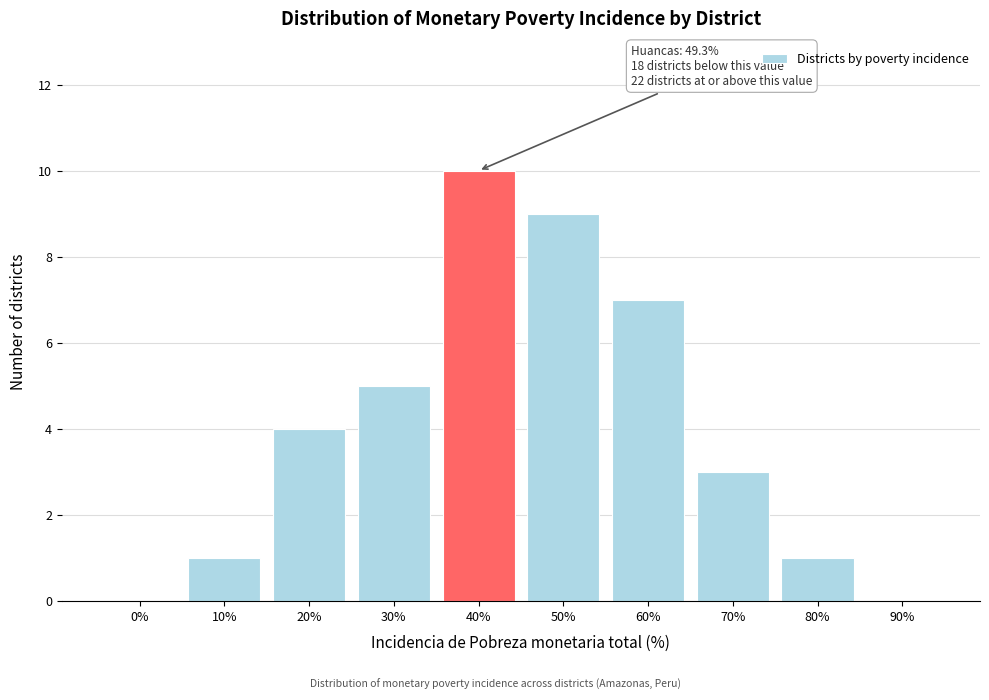

Reading left to right, transcribe all the data shown in this chart.

0%=0	10%=1	20%=4	30%=5	40%=10	50%=9	60%=7	70%=3	80%=1	90%=0